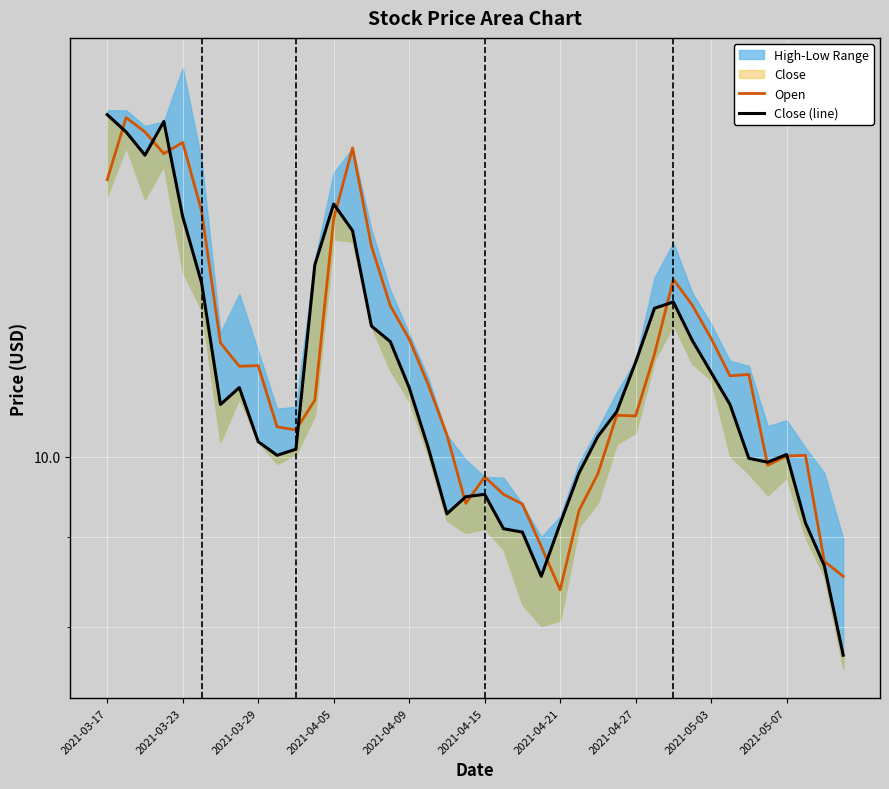

Does the chart display data point markers on the line(s)?

No